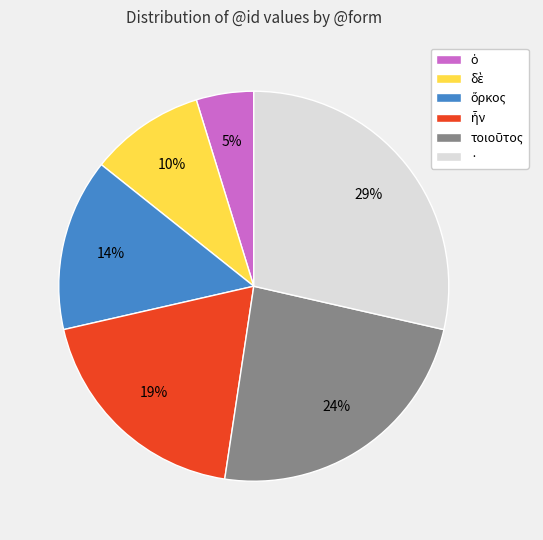

Is it true that · is 14% of the pie?

False